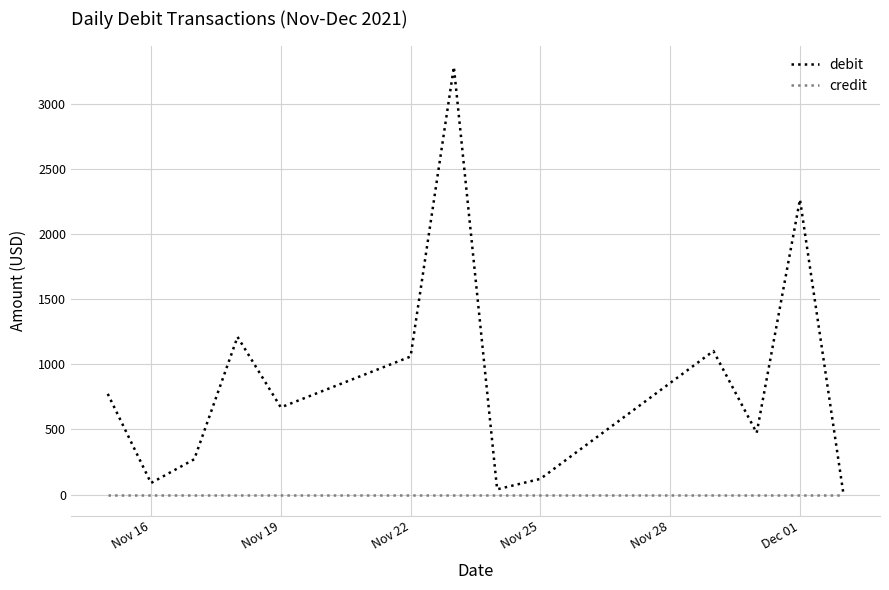

What is the highest value of the debit series?

3282.7